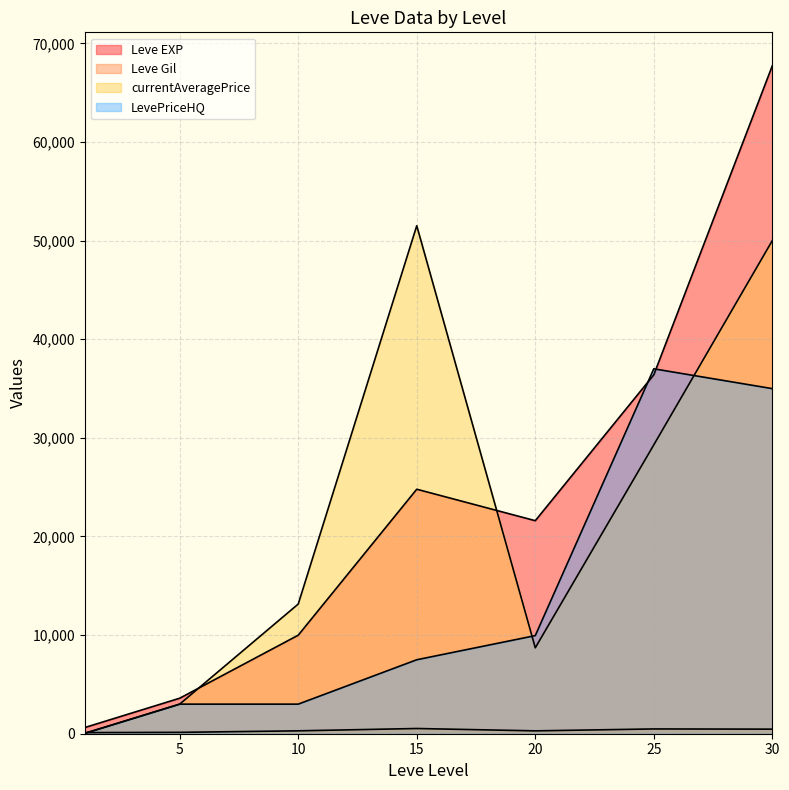

Which series ends up on top after the final intersection of Leve EXP and currentAveragePrice?

Leve EXP